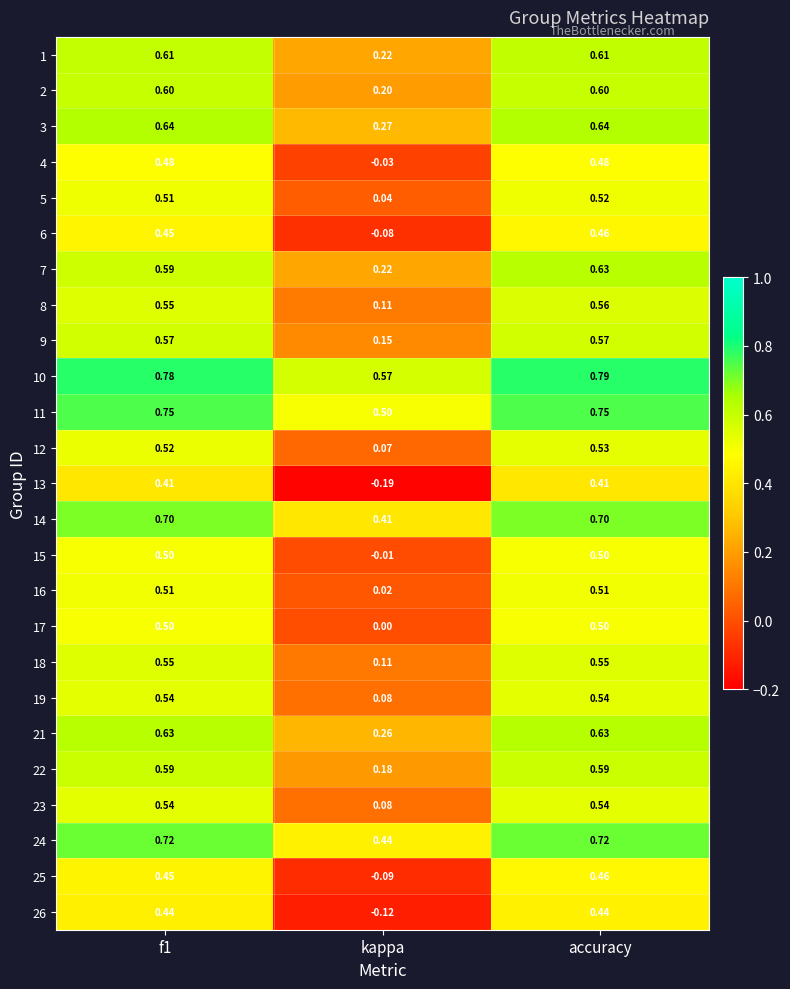

At which category does the chart reach its minimum across all series?

kappa